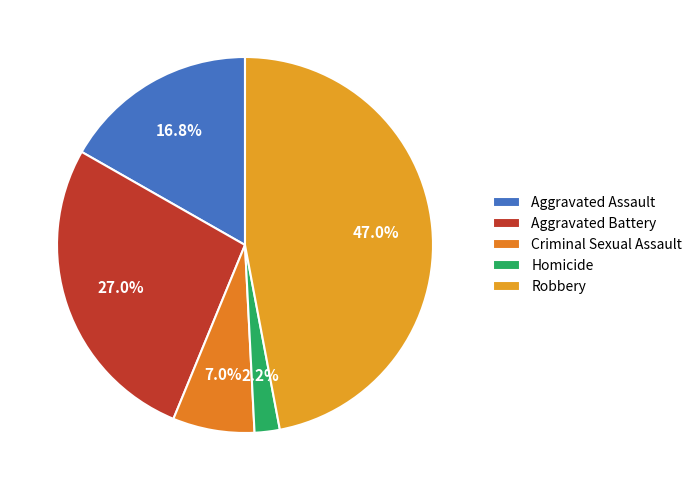

Count the number of slices in the pie.

5